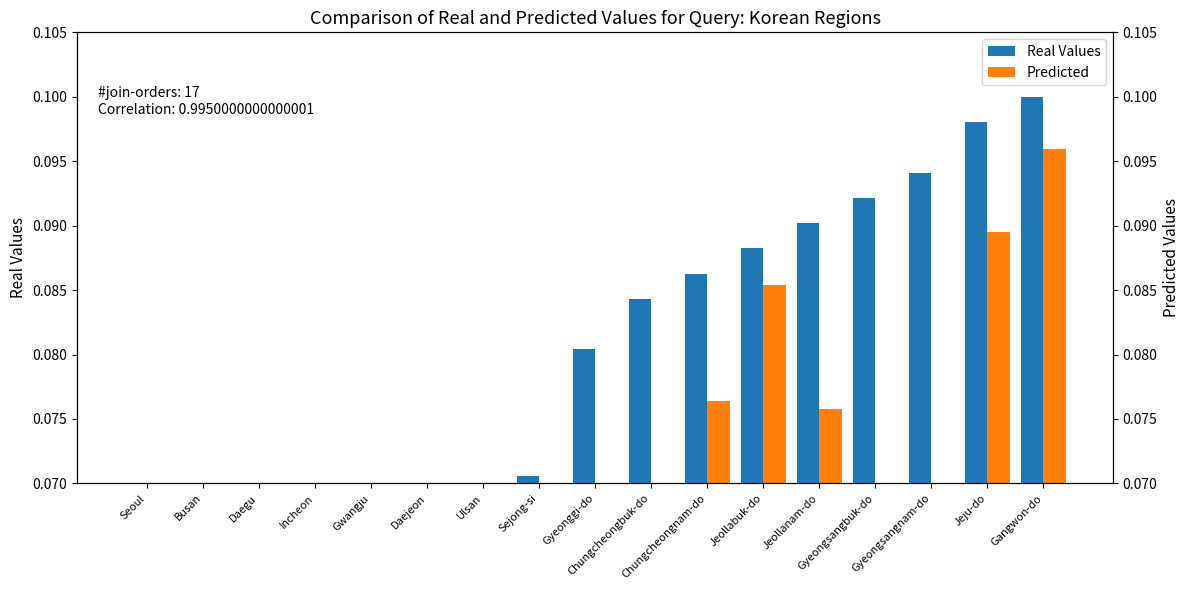

At which category is the sum across all series the highest?

Gangwon-do